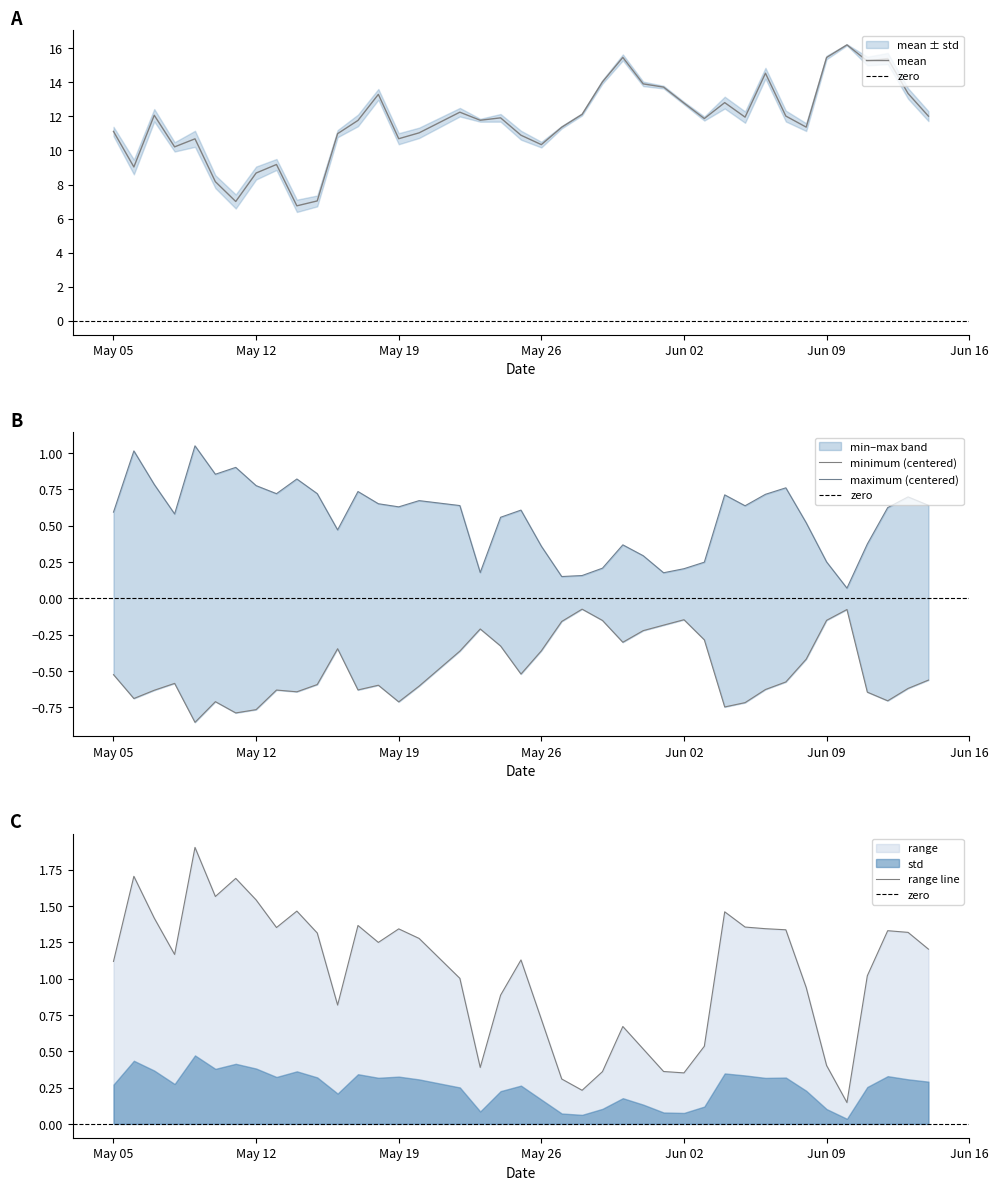

What is the lowest value of the mean series?

6.7